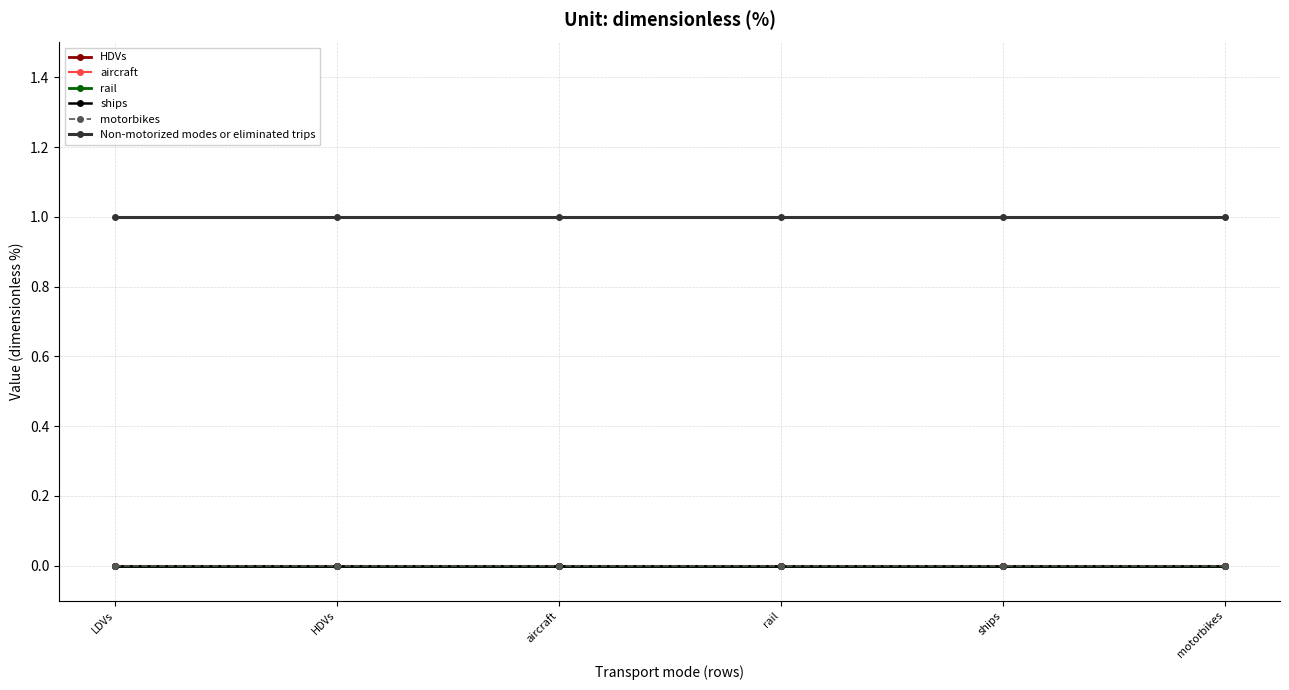

Does the chart have visible grid lines?

Yes